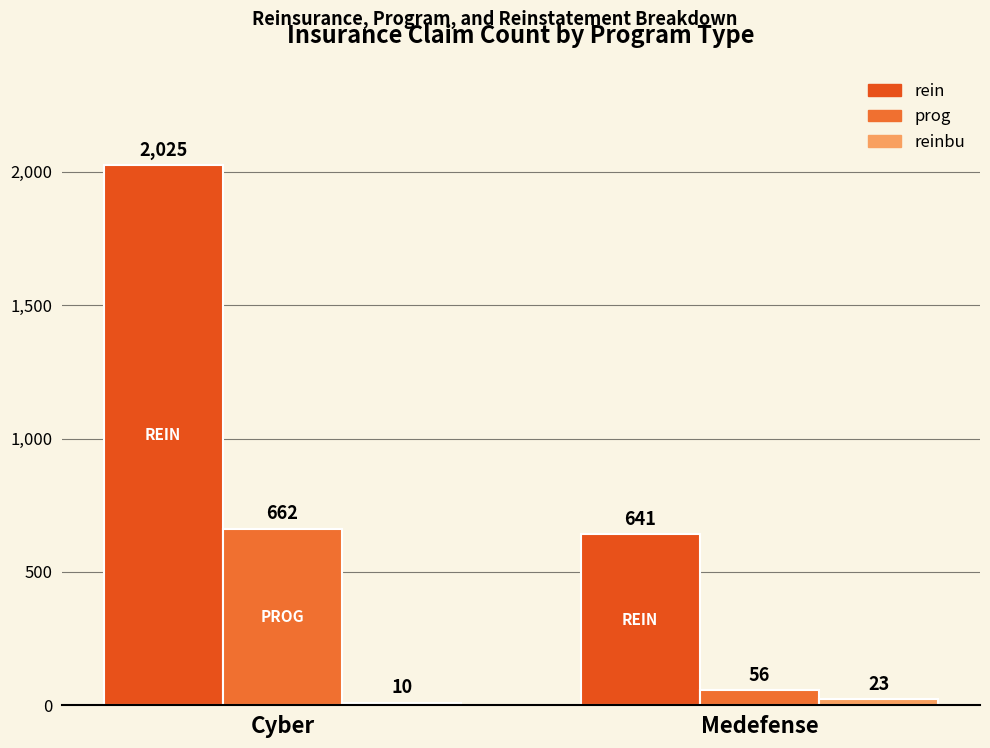

Count the prog values in the range 56 to 662.

2